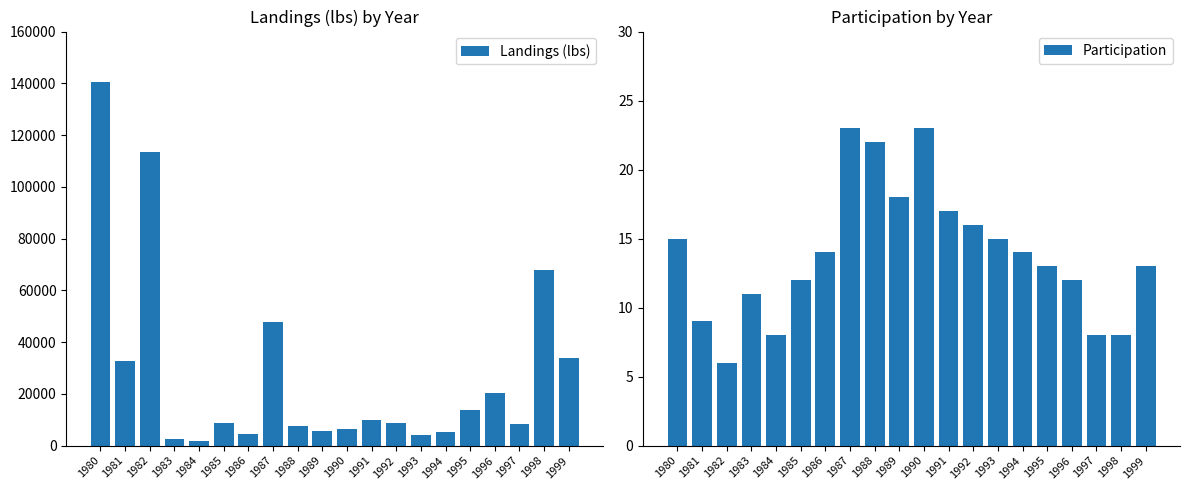

Which series changed the most between 1995 and 1998?

Landings (lbs)